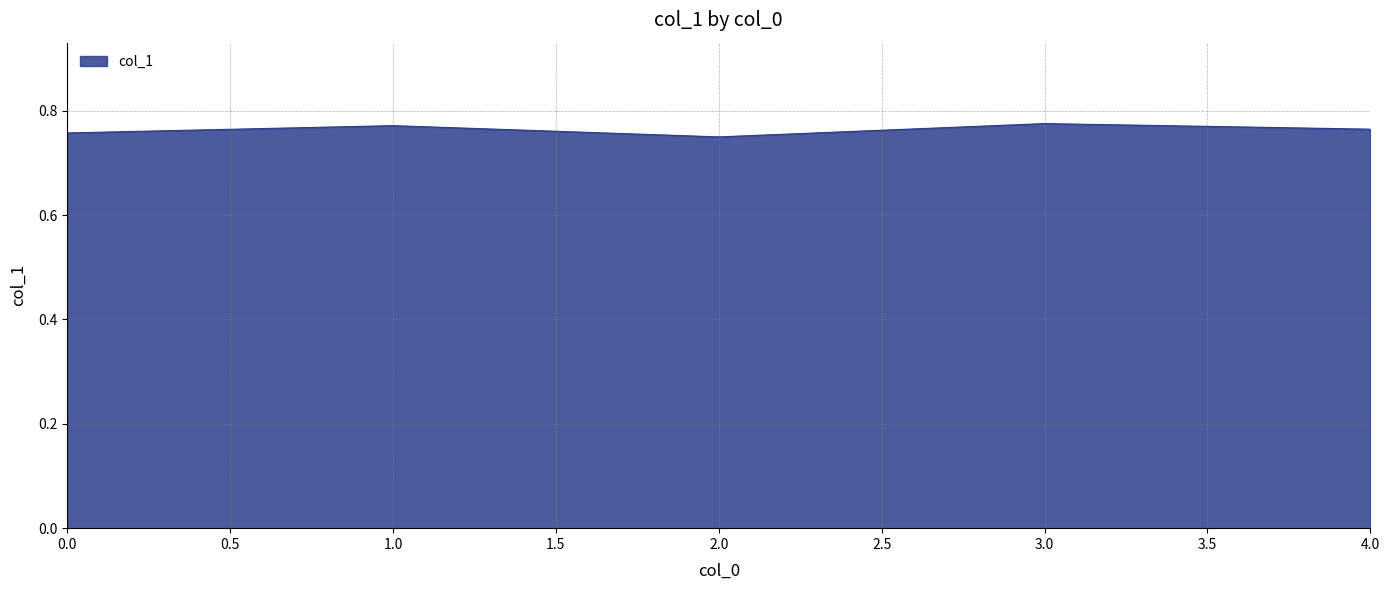

What position from the right is 2.0?

3